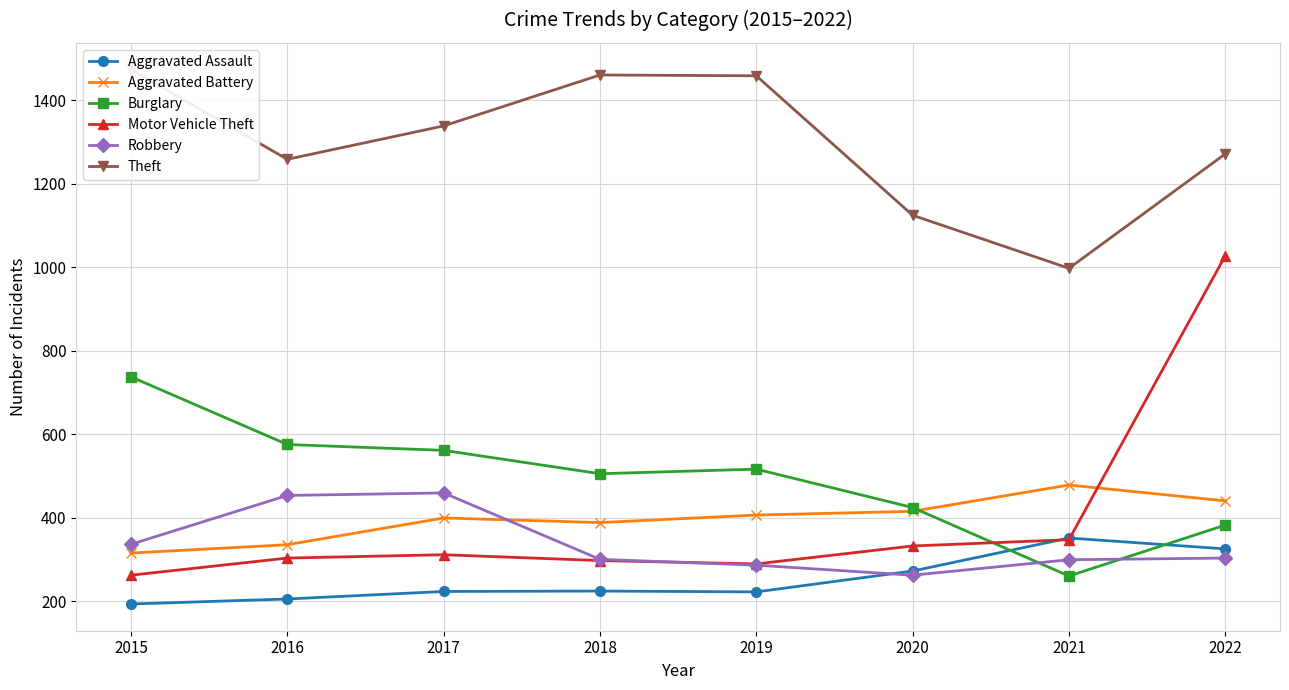

How many categories are shown in the chart?

8